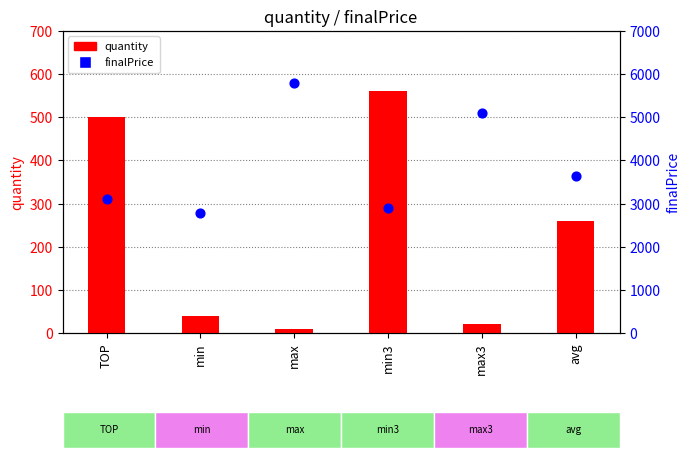

Which series has the largest total across all categories?

finalPrice